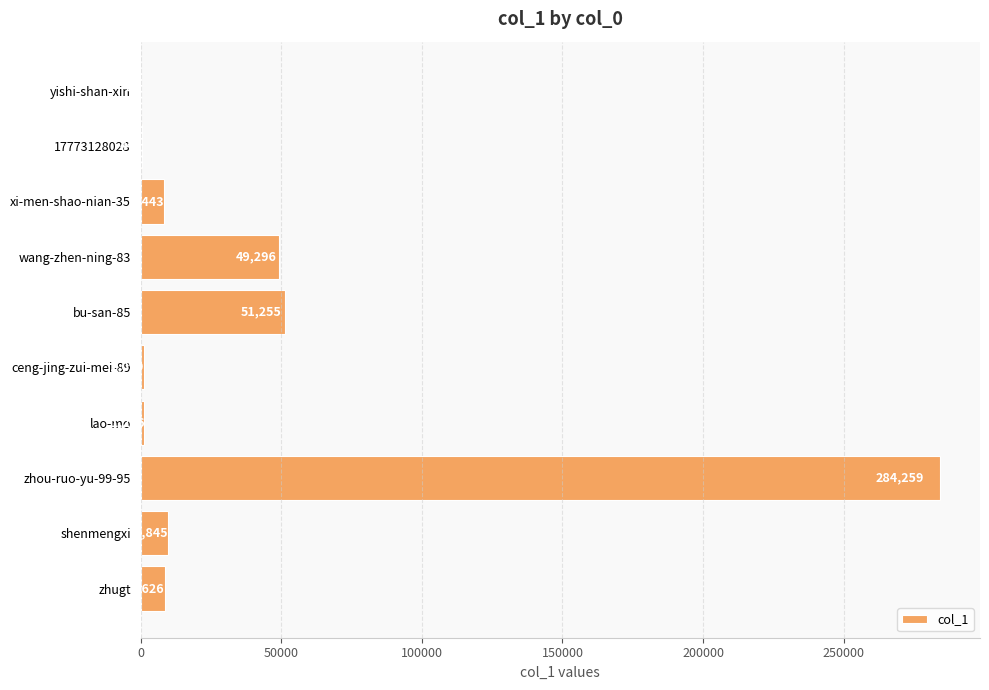

The value at zhugt is 8626. True or false?

True